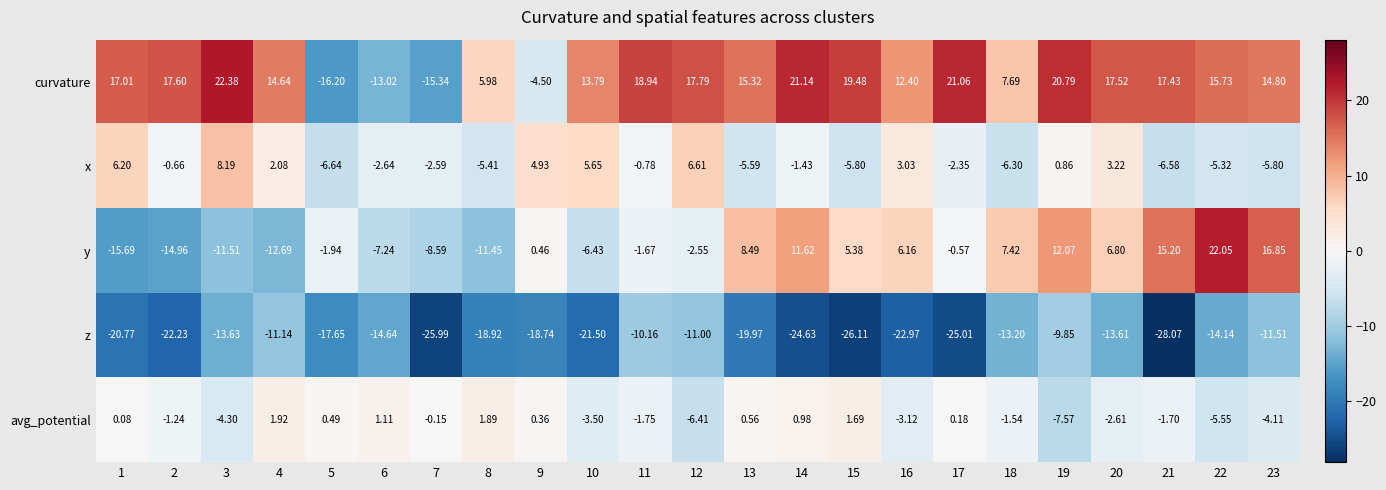

List the series in order of their peak value, highest first.

curvature, y, x, avg_potential, z